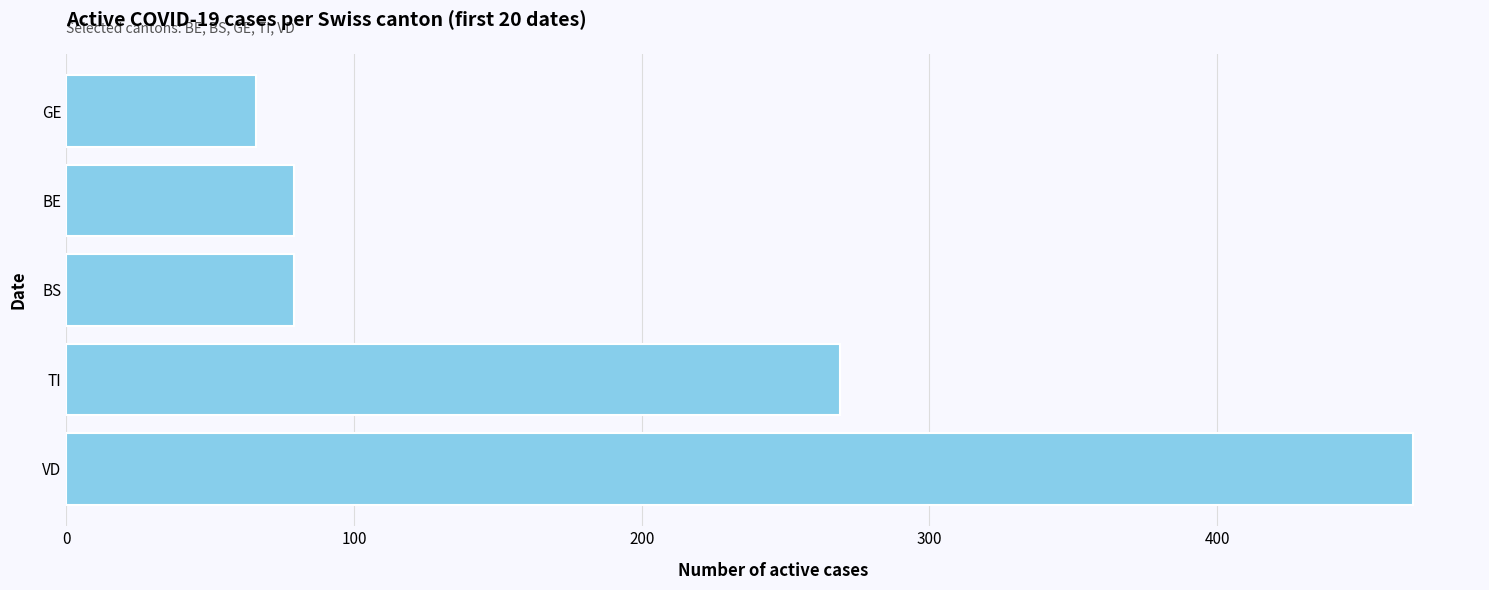

What value does the data have at GE?

66